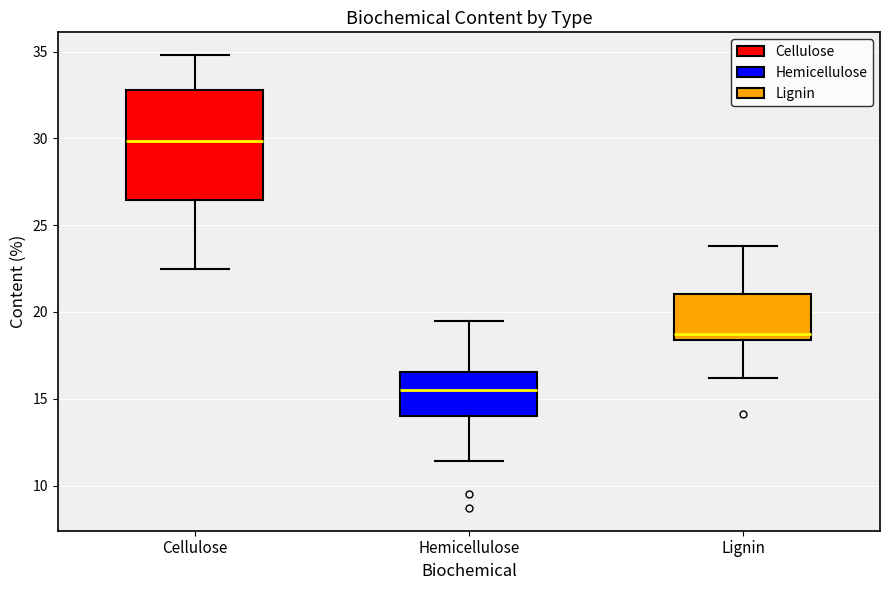

Reading left to right, transcribe this box plot: for each box, give where its median line is, the range the box spans, and where its two whiskers end, as read against the y-axis. The values are not printed on the chart, so give them approximately, as read against the axis.

Cellulose: median 30.0, box 26.5 to 33.0, whiskers 22.5 to 35.0
Hemicellulose: median 15.5, box 14.0 to 16.5, whiskers 11.5 to 19.5
Lignin: median 18.5 (just above the box's lower edge), box 18.5 to 21.0, whiskers 16.0 to 24.0